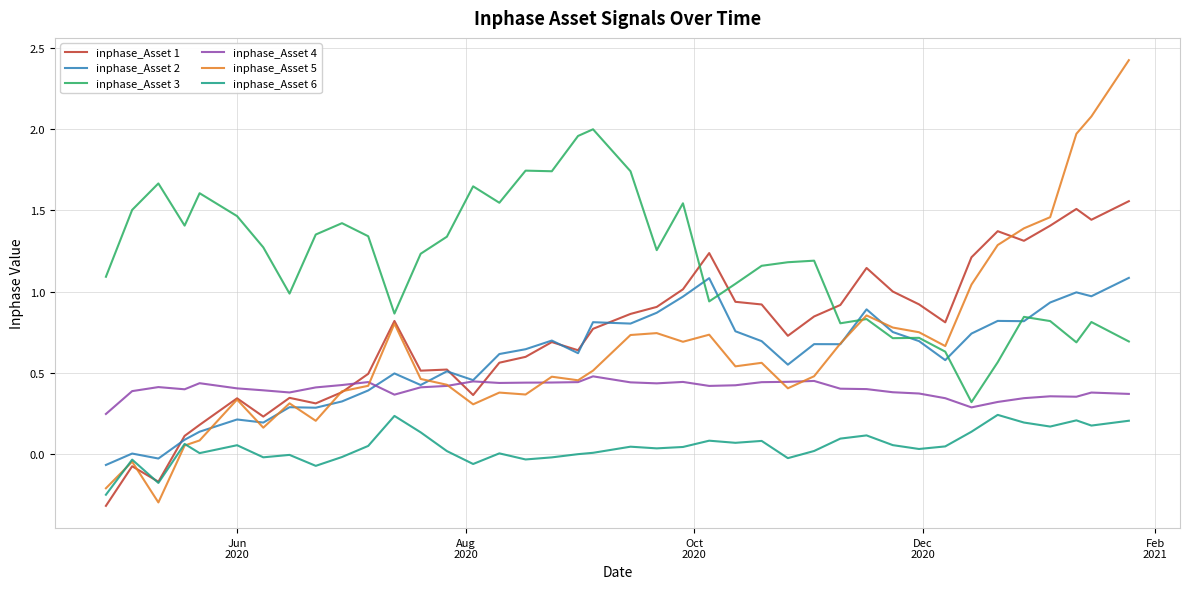

True or false: inphase_Asset 4 and inphase_Asset 3 intersect in this chart.

False